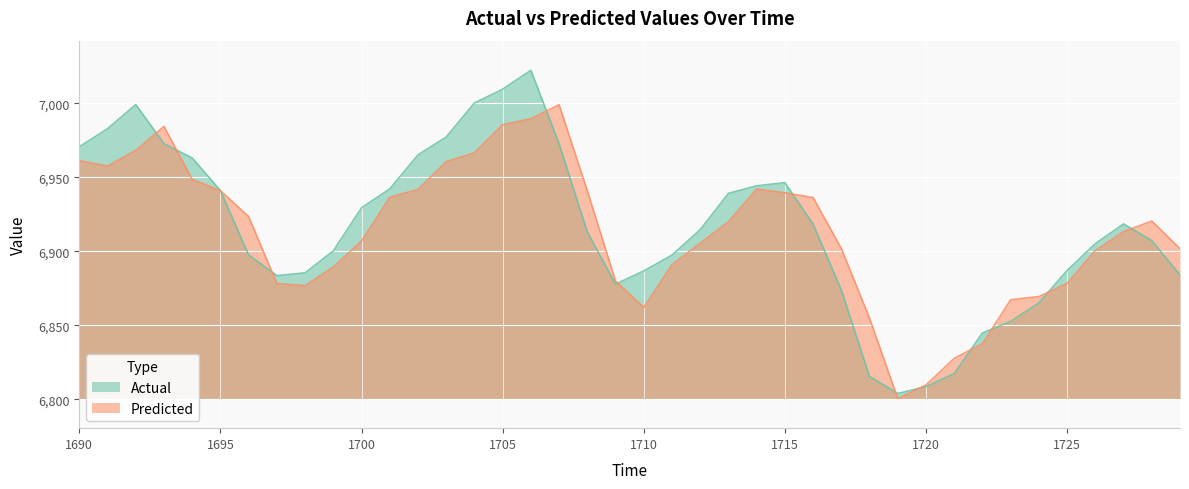

Is it true that Predicted equals 2717.1 at 1693?

False